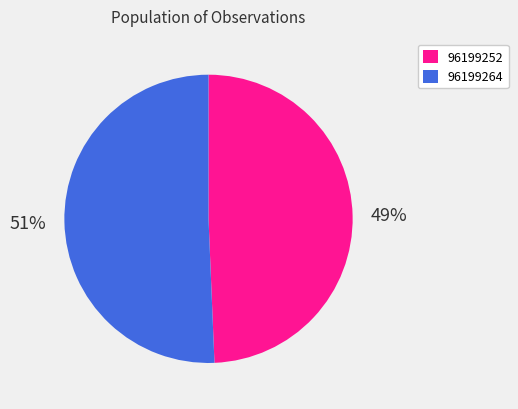

How many slices are in this pie chart?

2